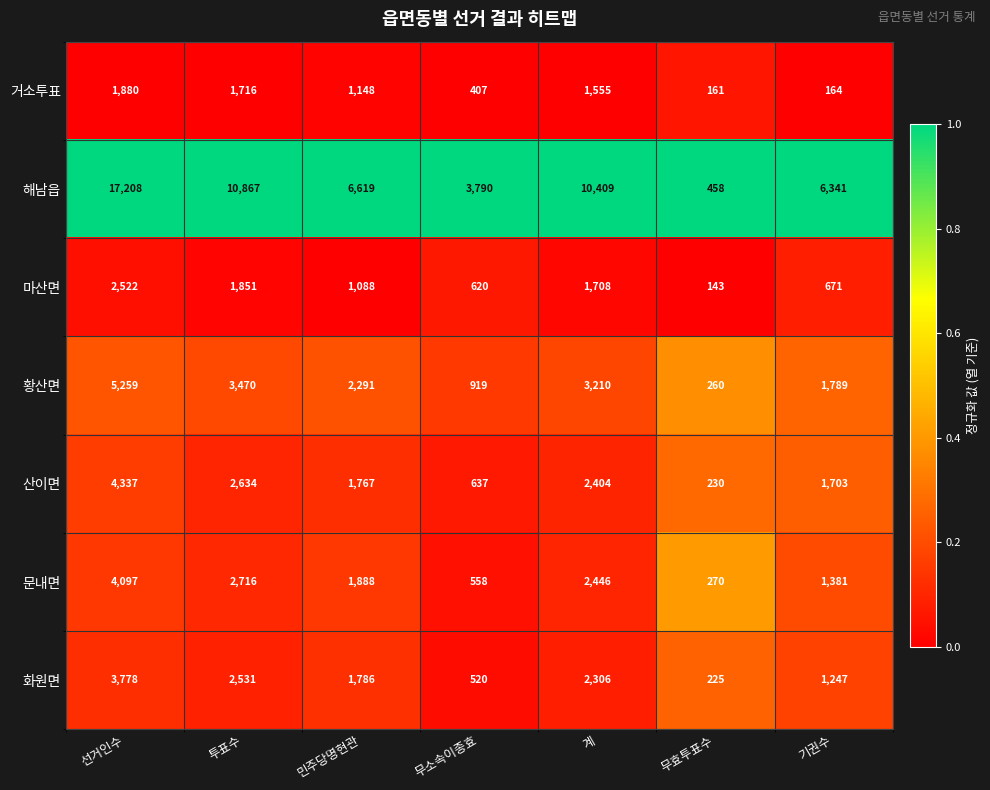

At 무소속이종효, list the series in order from largest to smallest.

해남읍, 황산면, 산이면, 마산면, 문내면, 화원면, 거소투표